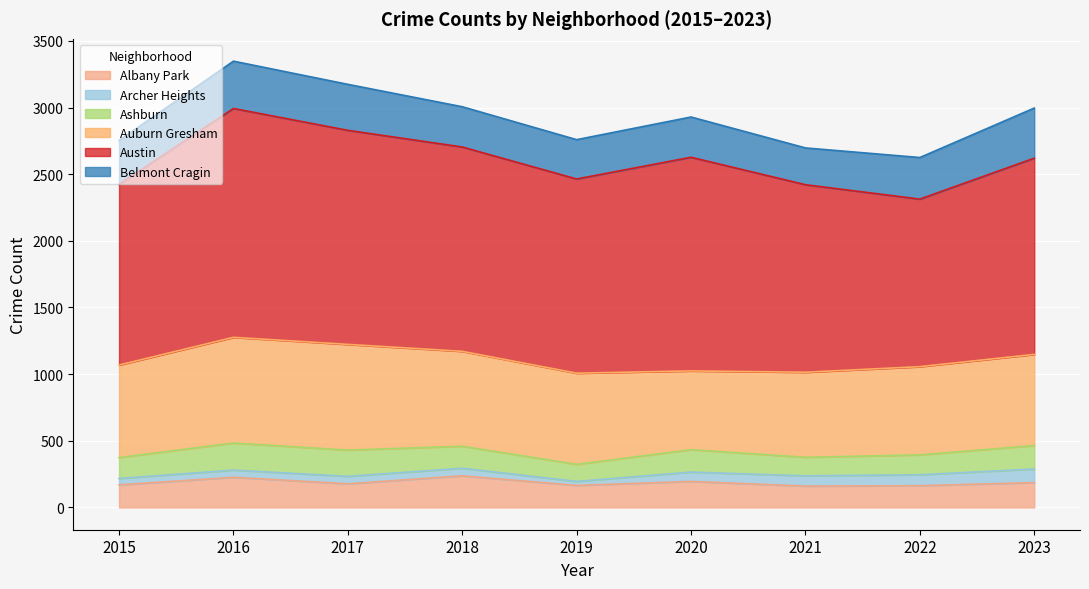

The Belmont Cragin series shows 418 at 2019. True or false?

False